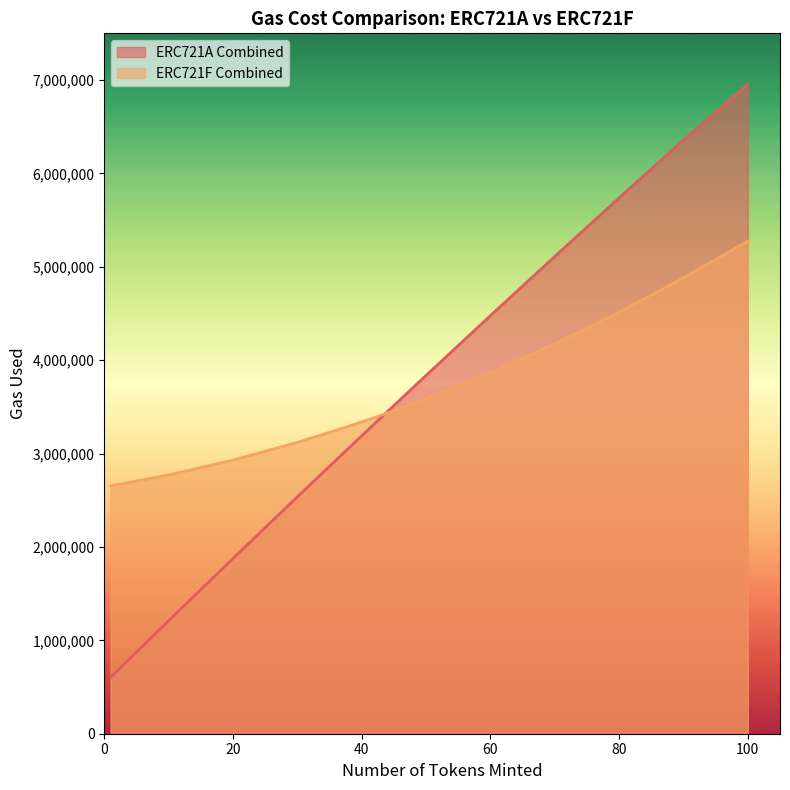

List the labels in order of ERC721A Combined value, smallest first.

1, 10, 20, 30, 39, 40, 41, 42, 43, 44, 45, 46, 47, 48, 49, 50, 60, 70, 80, 90, 100